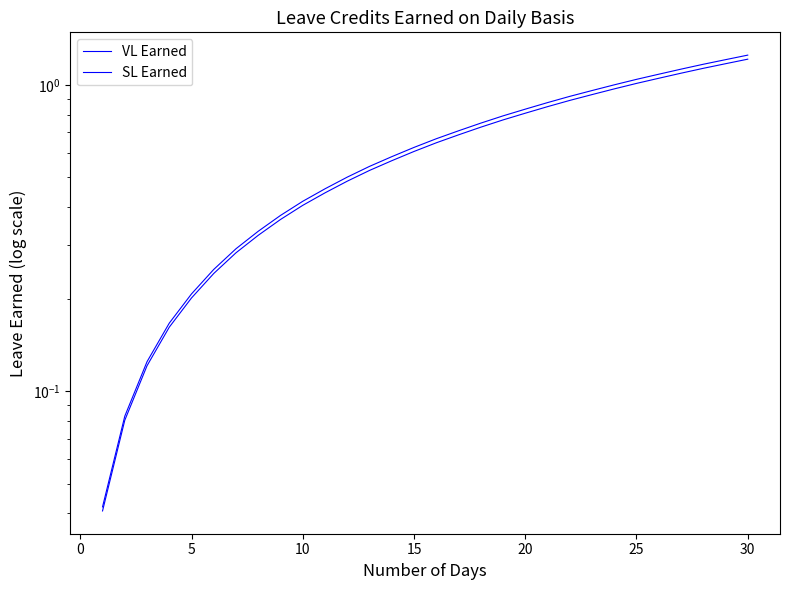

True or false: SL Earned and VL Earned intersect in this chart.

False